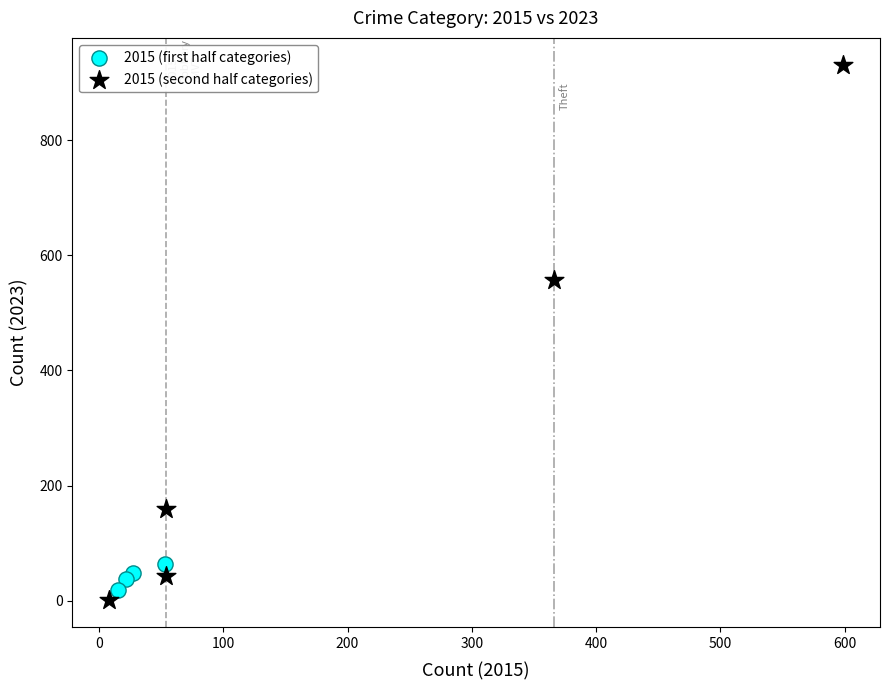

Which series reaches the minimum Y coordinate?

2015 (second half categories)